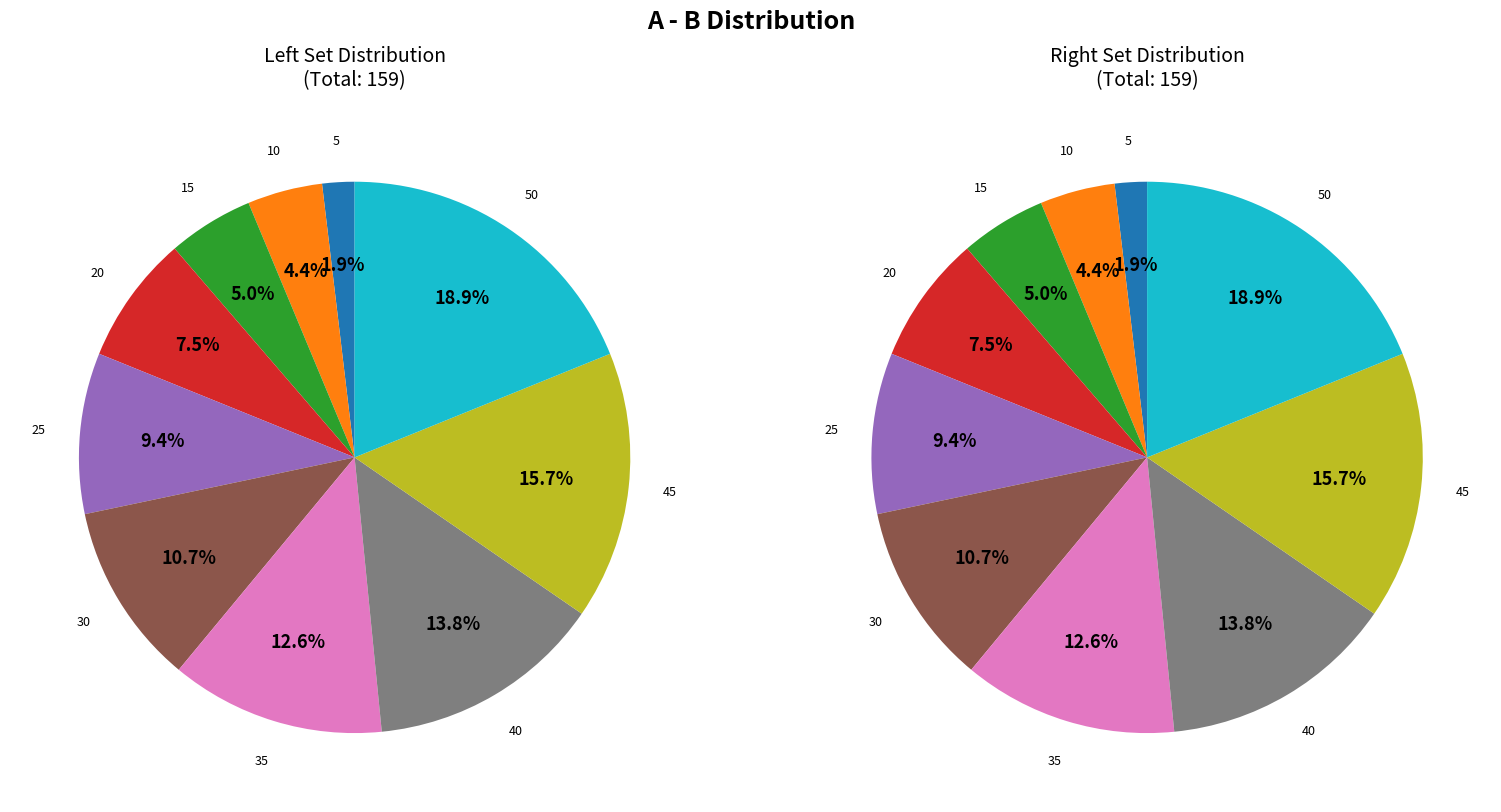

To the nearest percent, what is the combined percentage of 5 and 30?

13%